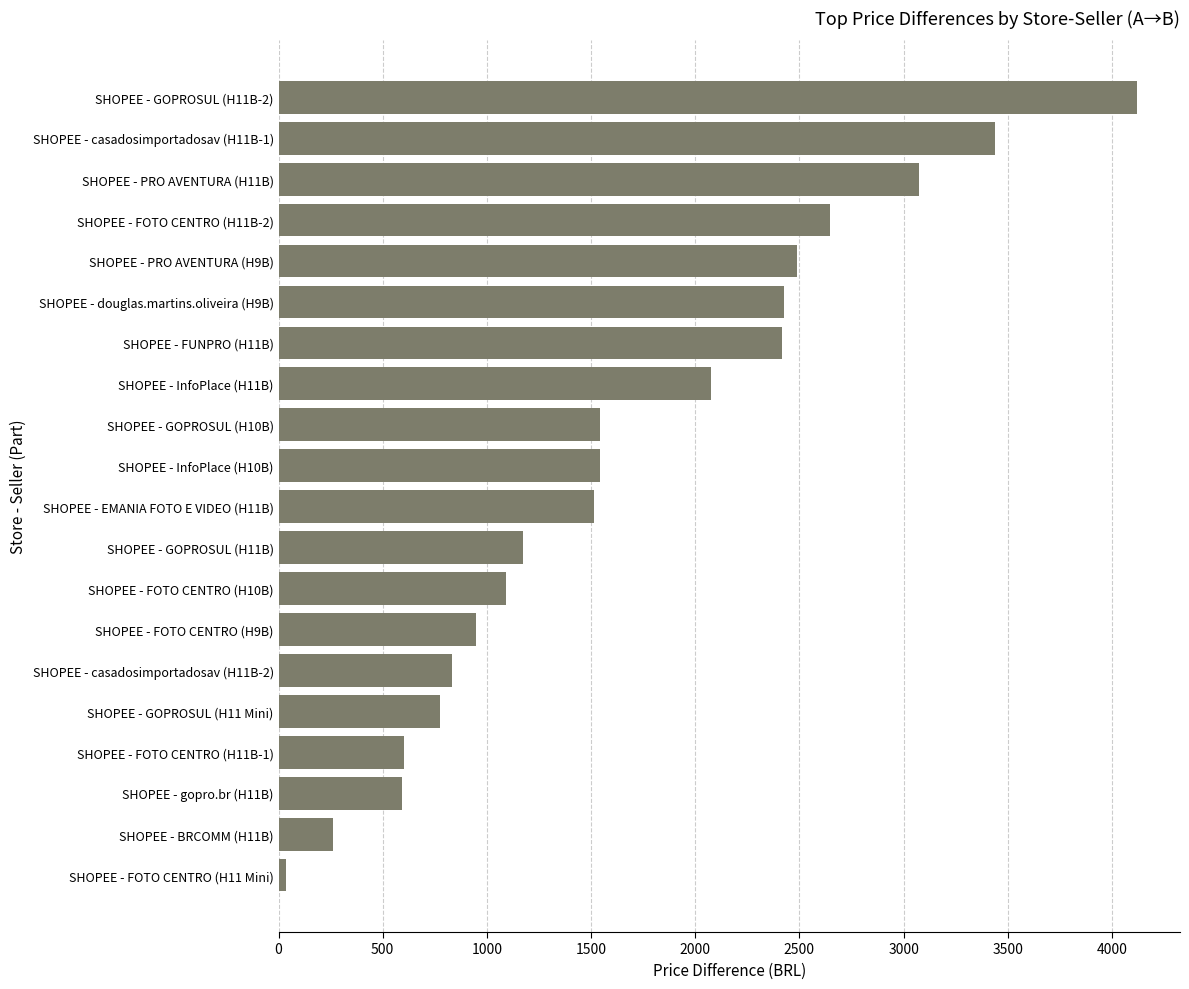

Are the bars horizontal?

Yes